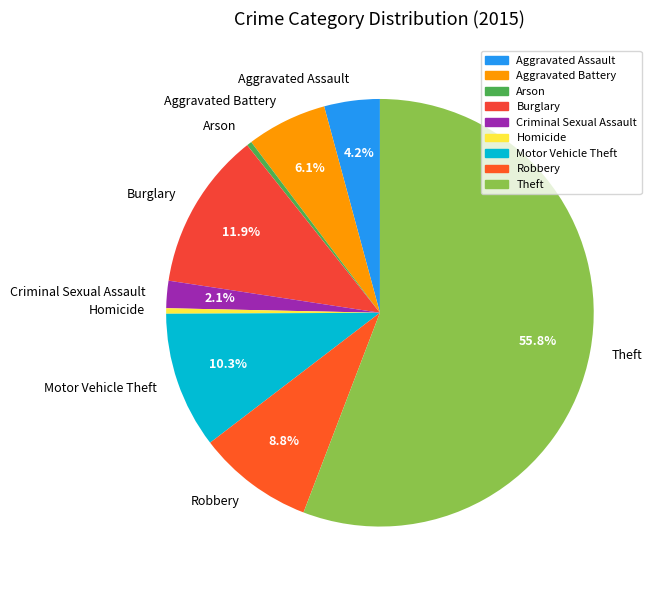

Which slice represents more than half of the pie?

Theft